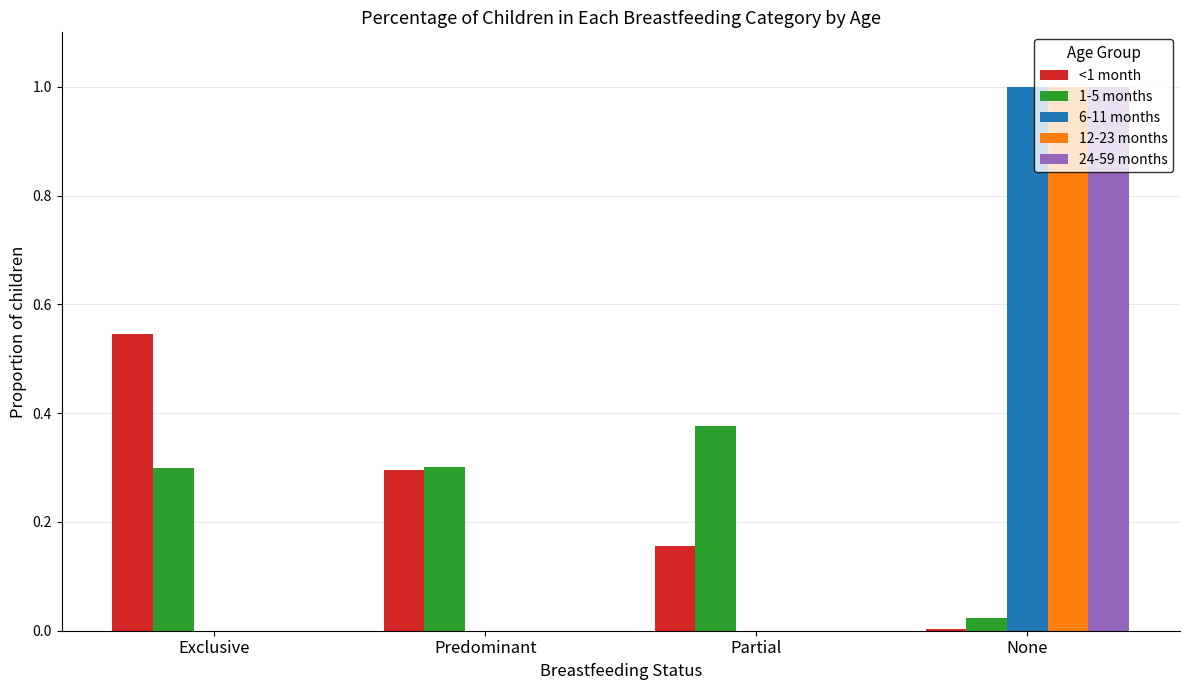

What is the sum of all 12-23 months values?

1.0